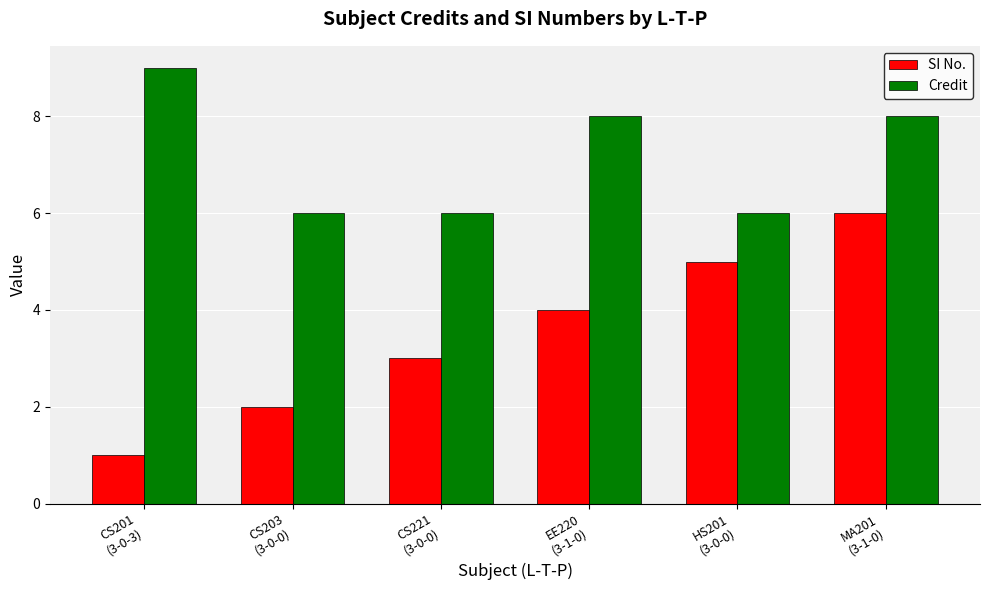

Count the number of categories in the chart.

6